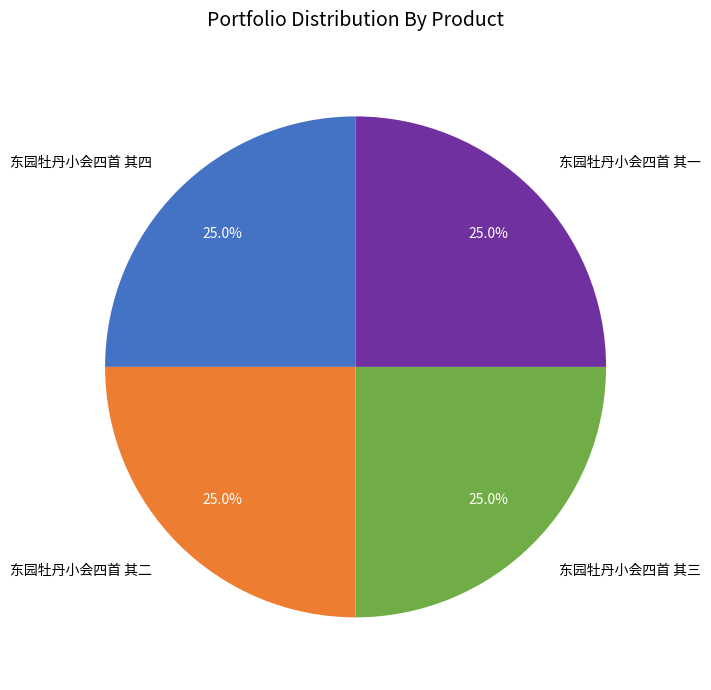

Does 东园牡丹小会四首 其一 represent more than half of the total?

No